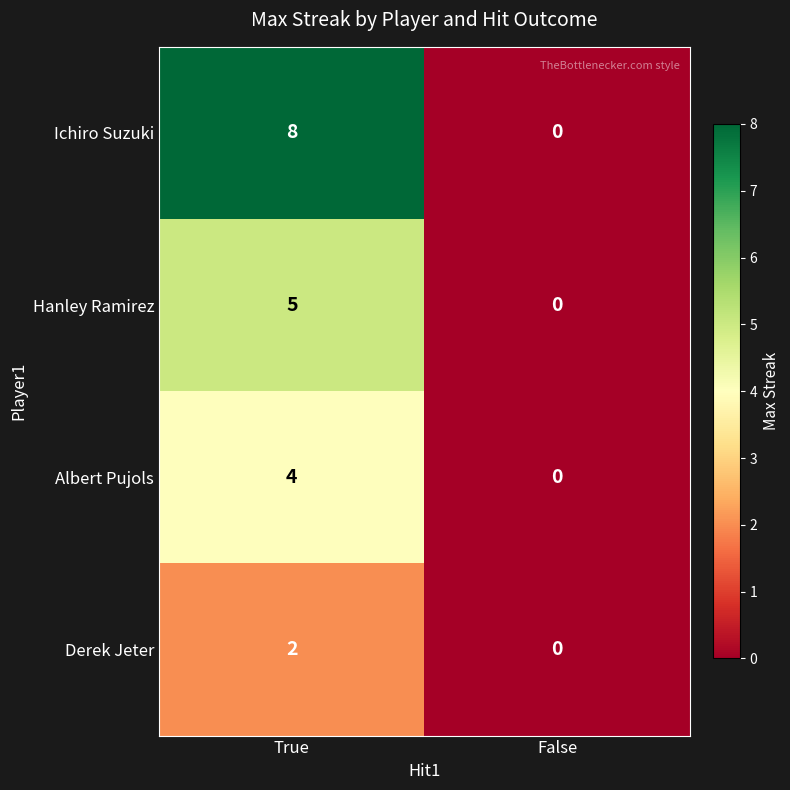

The Albert Pujols series shows 0 at False. True or false?

True